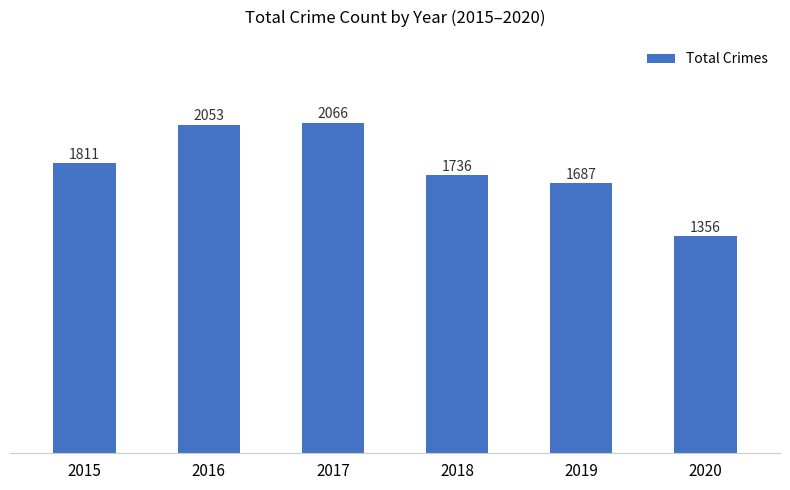

What is the value of the 2nd bar from the left?

2053